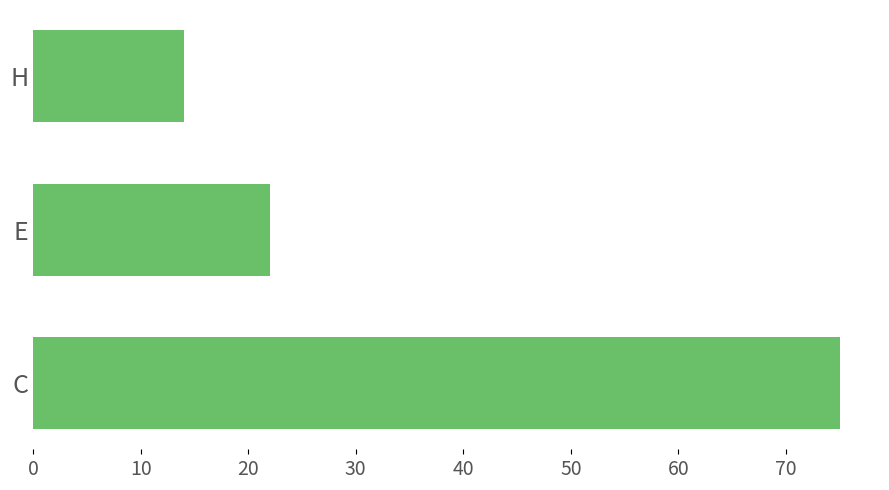

What is the minimum value shown in the chart?

14